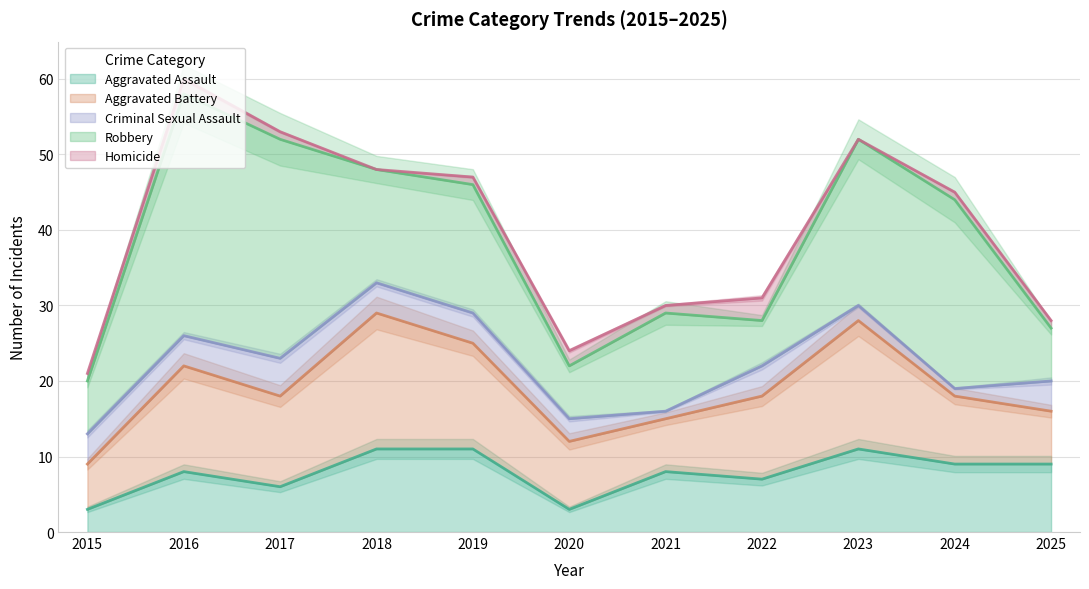

In Aggravated Battery, how many points are lower than both neighbors (excluding endpoints)?

2